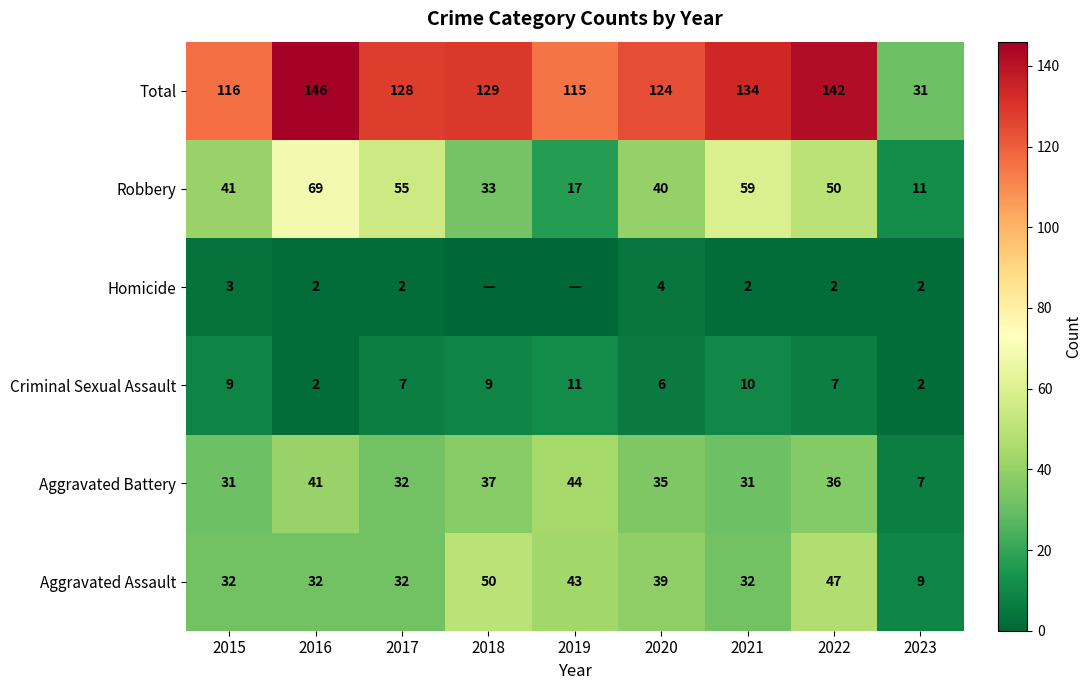

True or false: Total has a value of 116 at 2015.

True